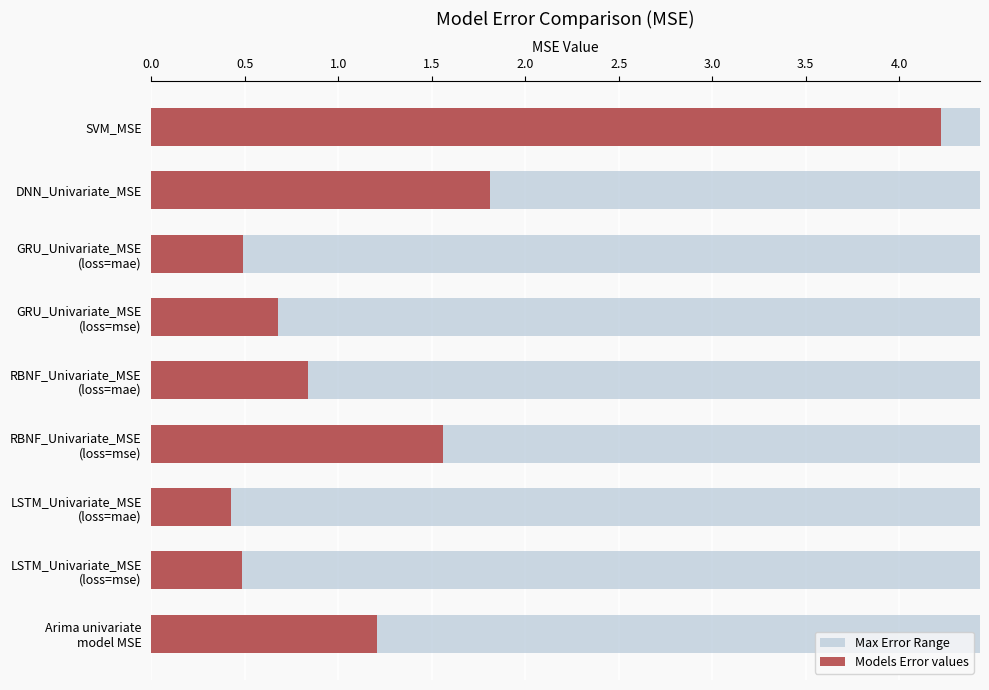

What is the maximum value shown in the chart?

4.2